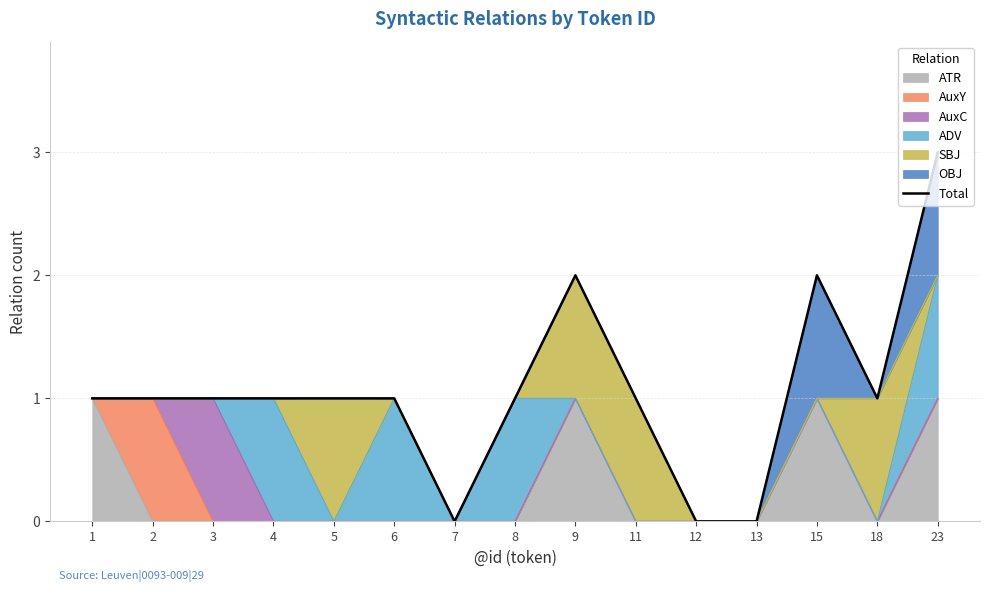

True or false: the data shows 1 at 1.

True